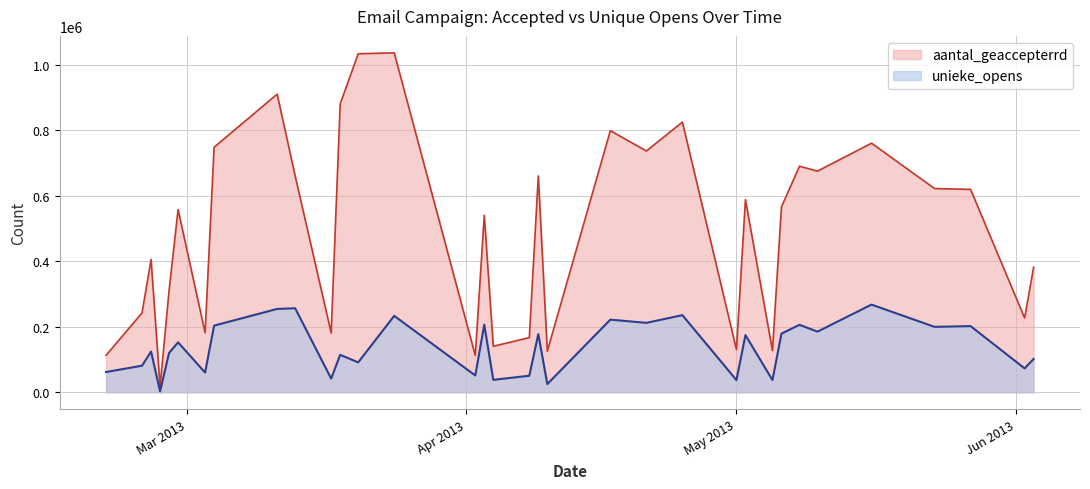

What position from the right is 2013-05-02?

10